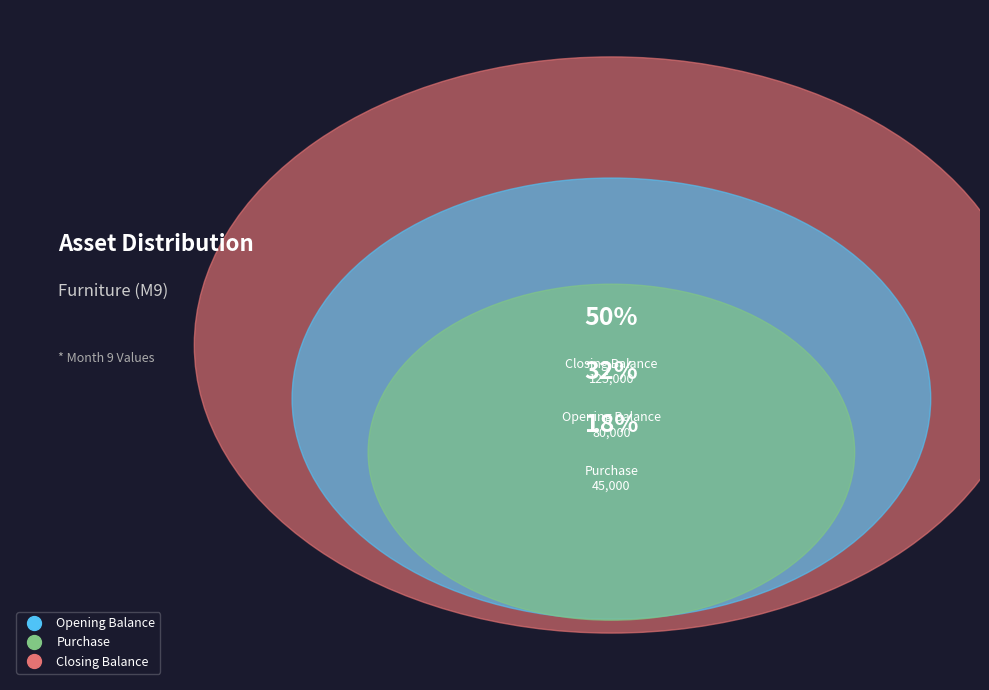

Does any single category account for the majority?

No